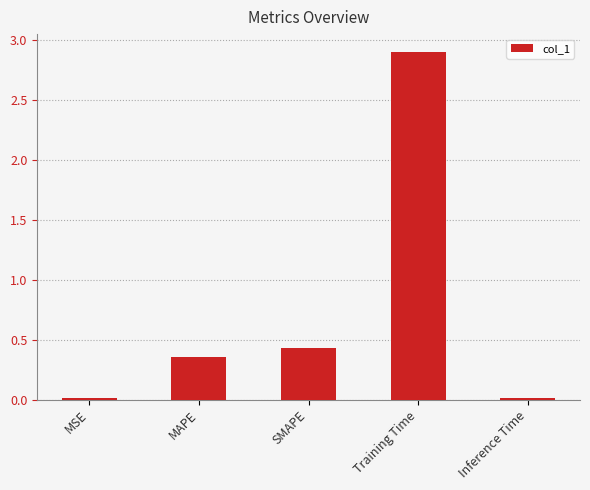

What is the difference between the maximum and minimum values?

2.9